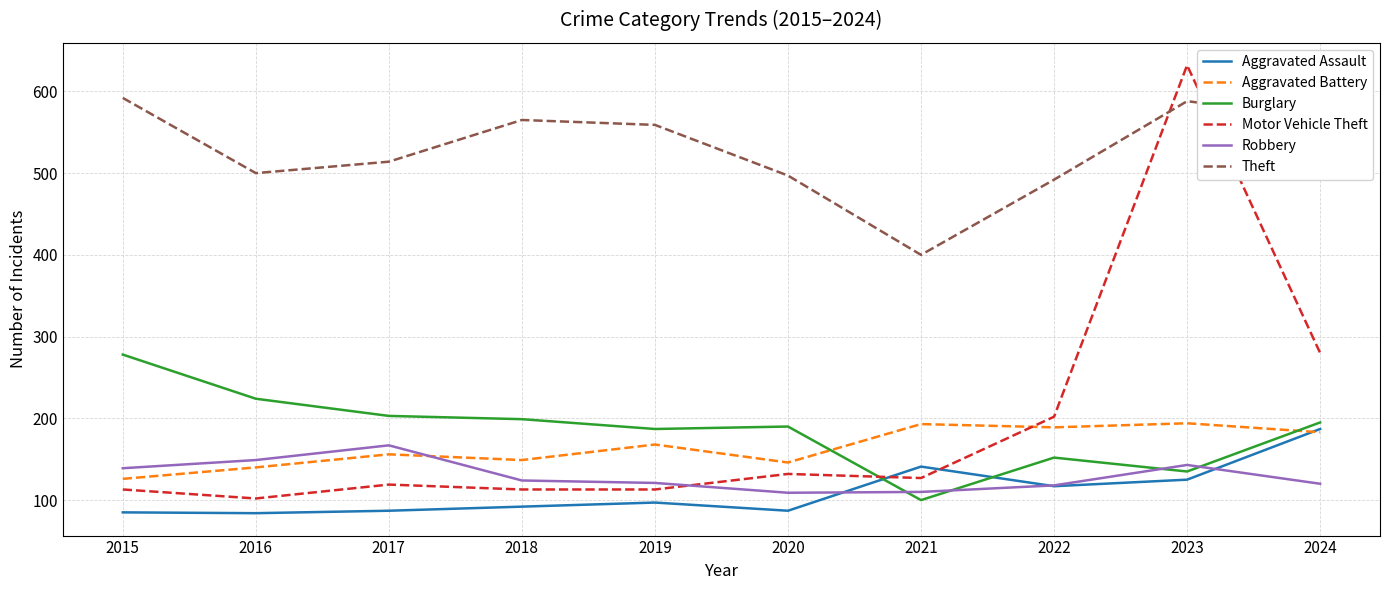

What is the minimum value for Theft?

400